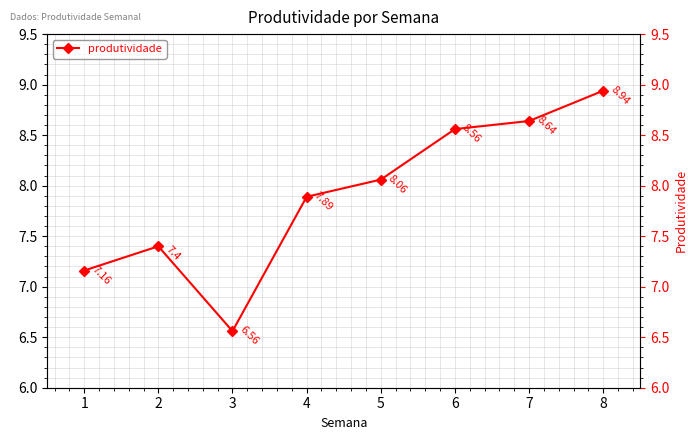

What is the change in value from 2 to 3?

-0.8